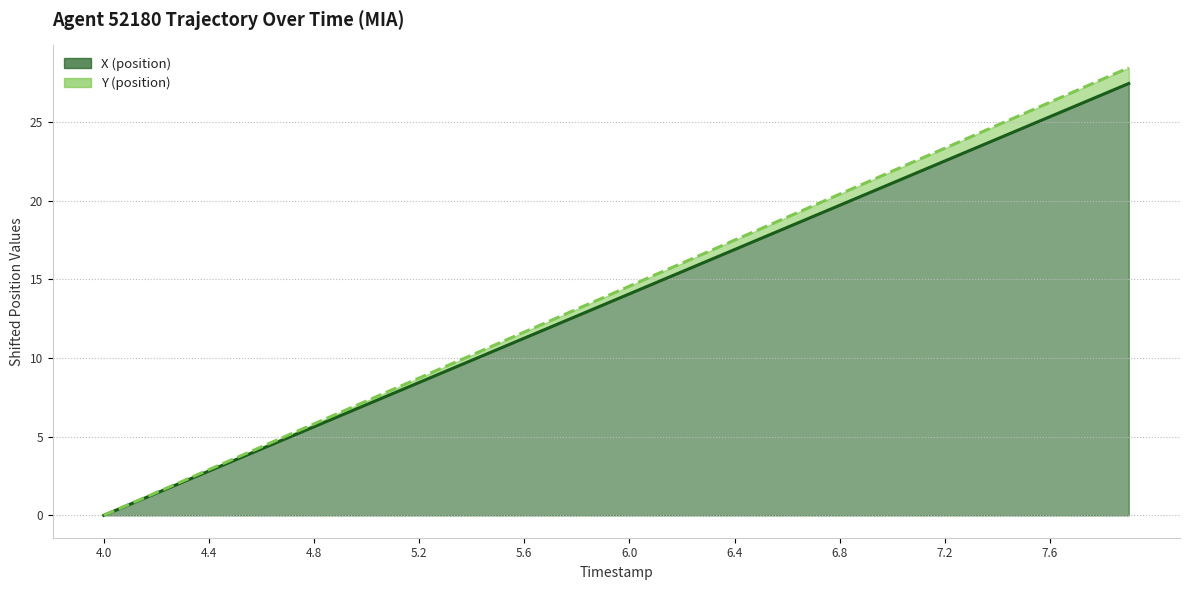

What is the average value of the Y (position) series?

14.2